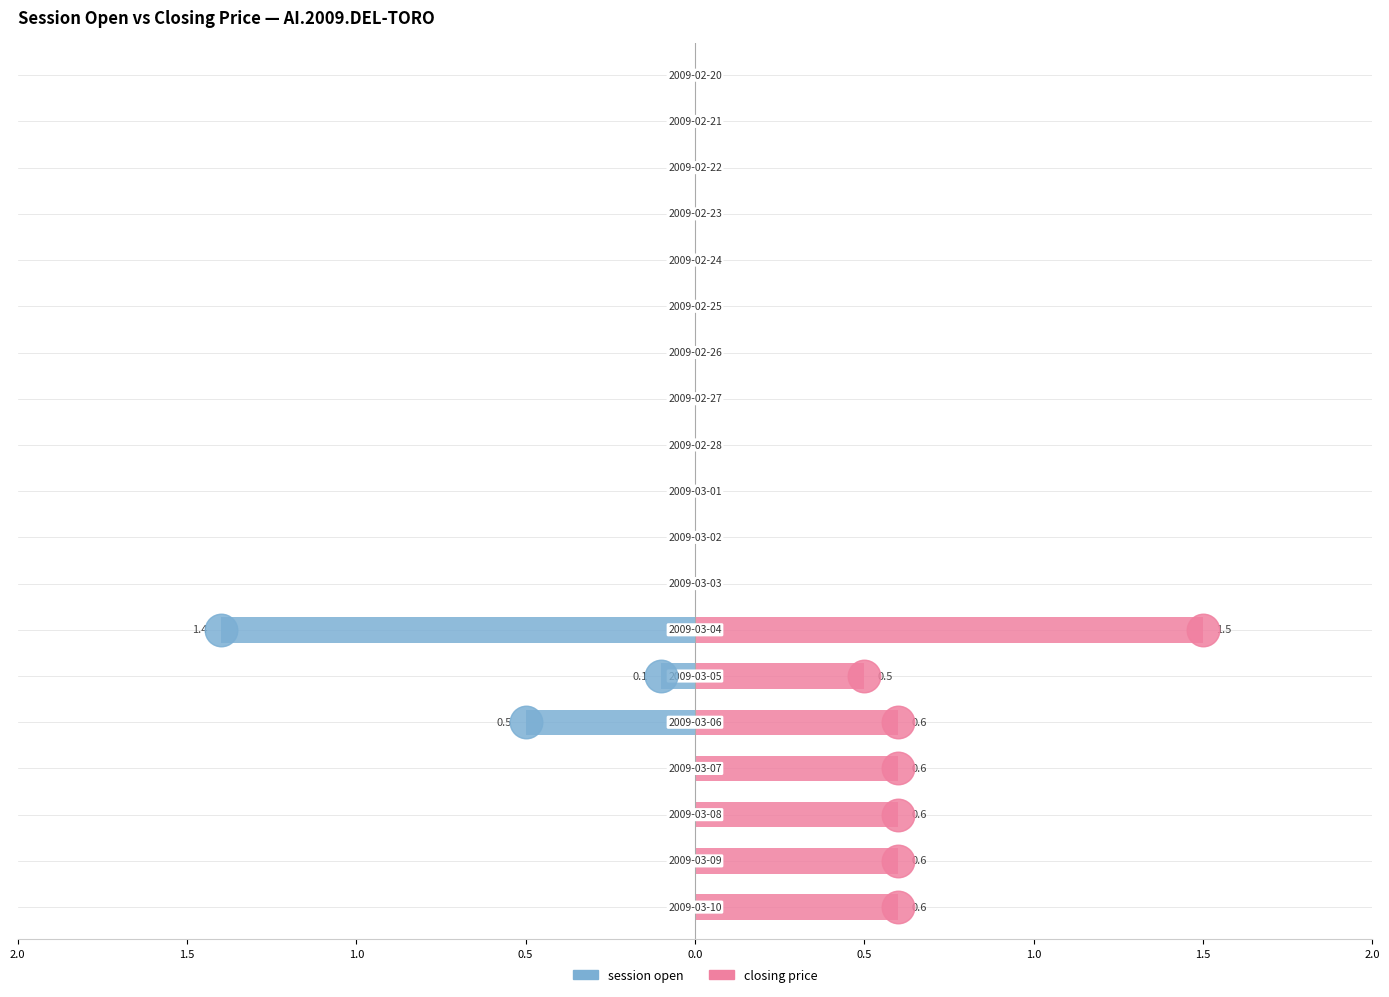

At how many categories does at least one series exceed 1?

1